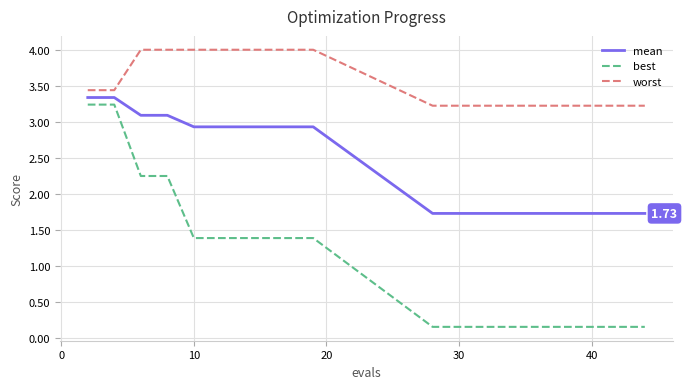

Which series has the largest total across all categories?

worst